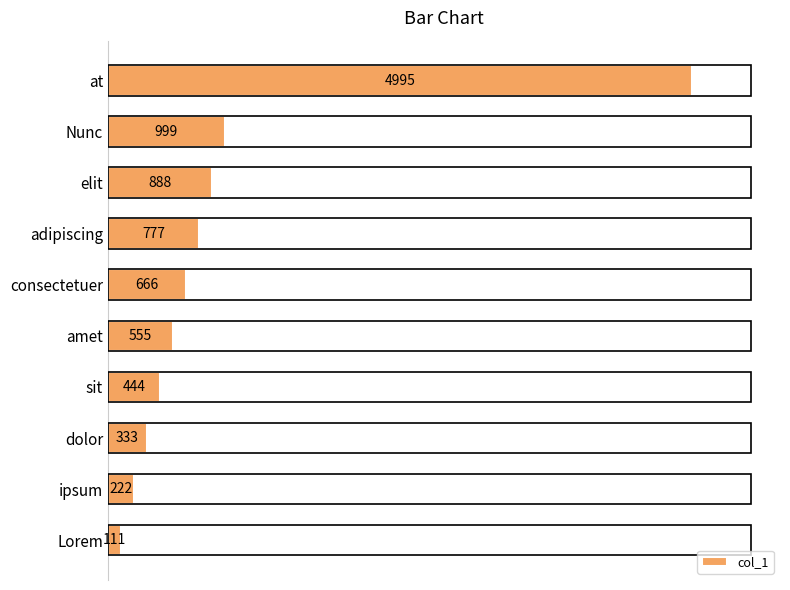

The value at at is 4995. True or false?

True